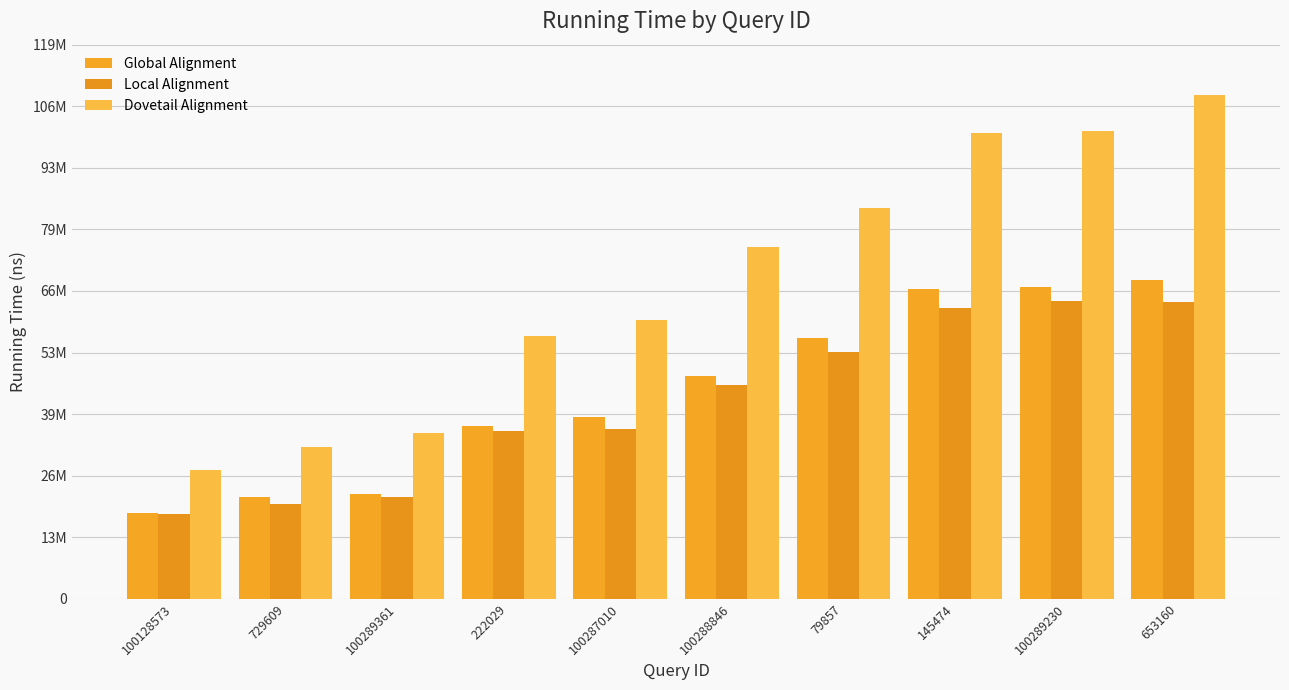

Are the bars grouped side by side (vs. stacked)?

Yes